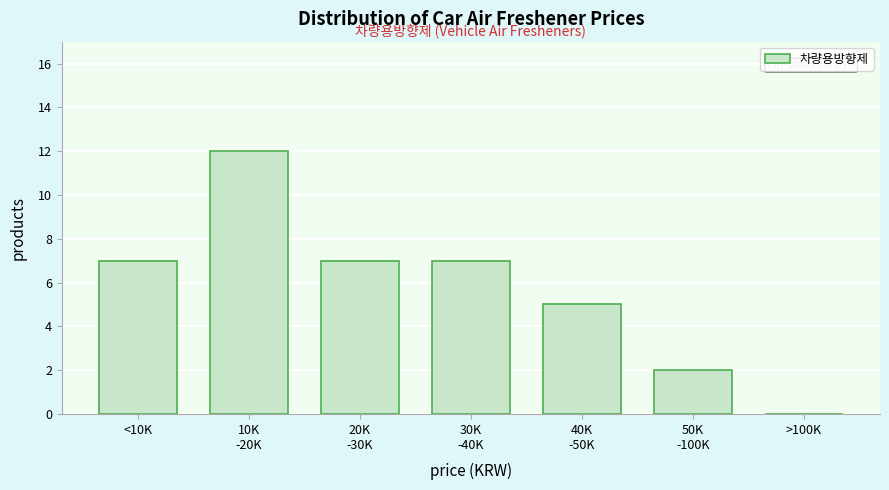

What is the sum of the values at >100K and <10K?

7